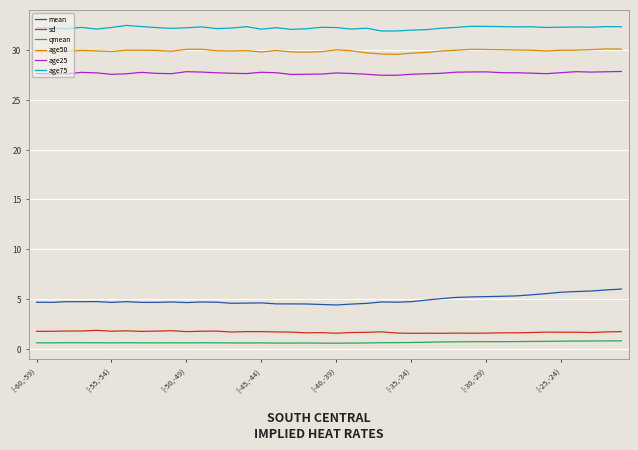

True or false: qmean and age25 intersect in this chart.

False